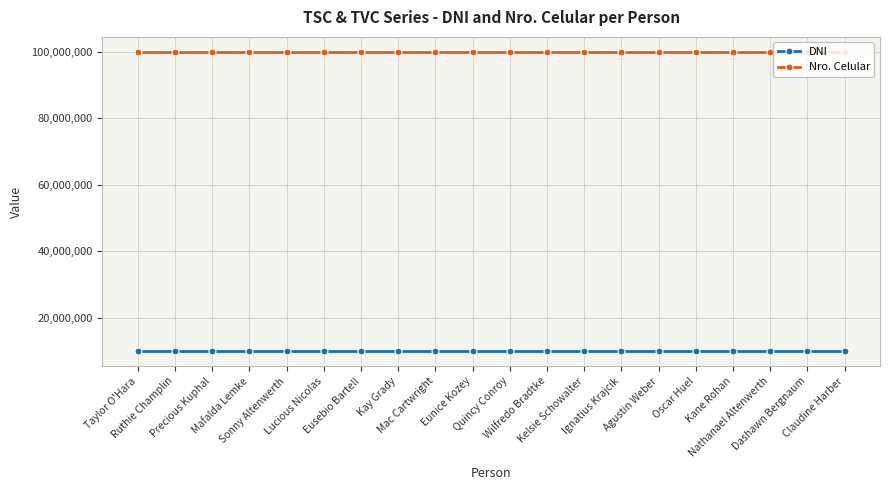

True or false: DNI and Nro. Celular intersect in this chart.

False